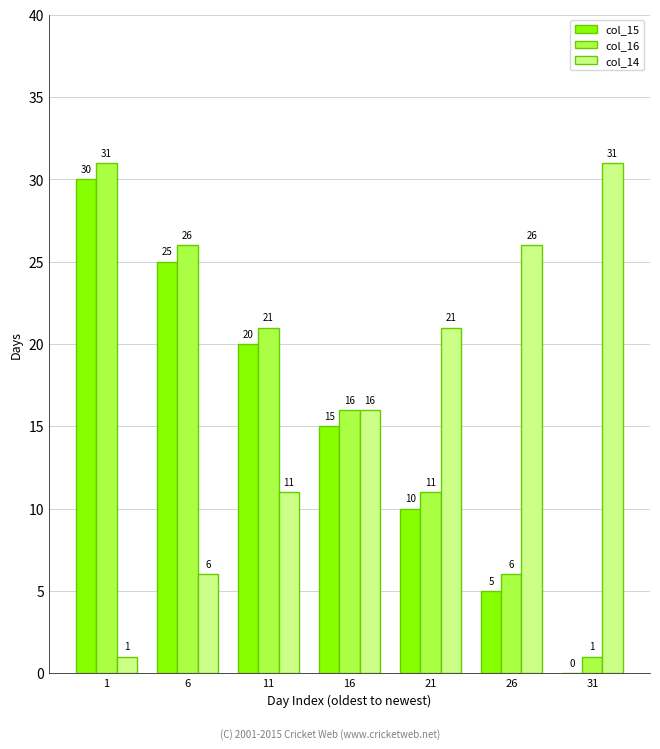

Is it true that col_14 equals 5 at 21?

False